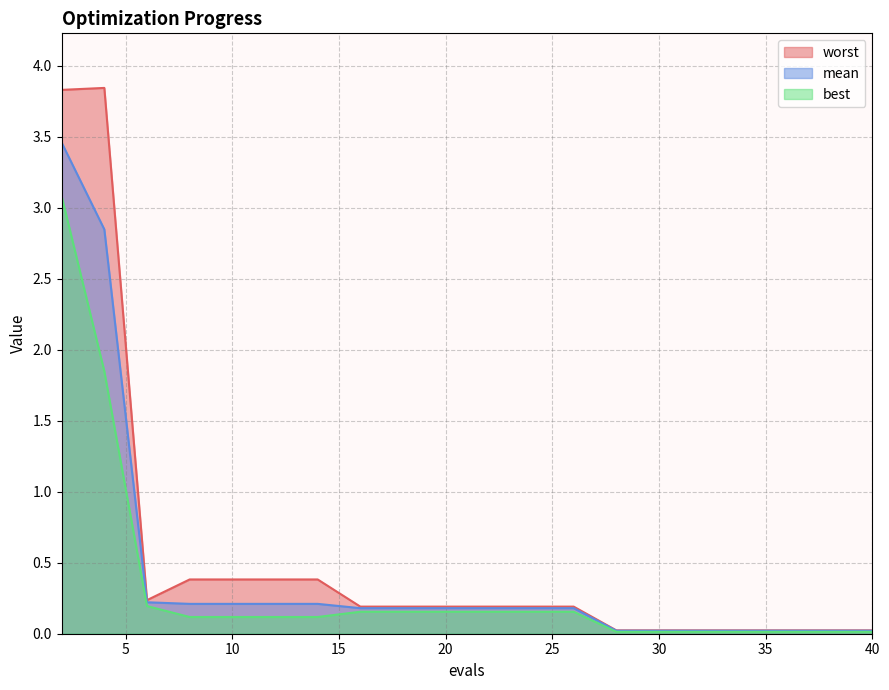

What are all the series names shown in the legend?

worst, mean, best